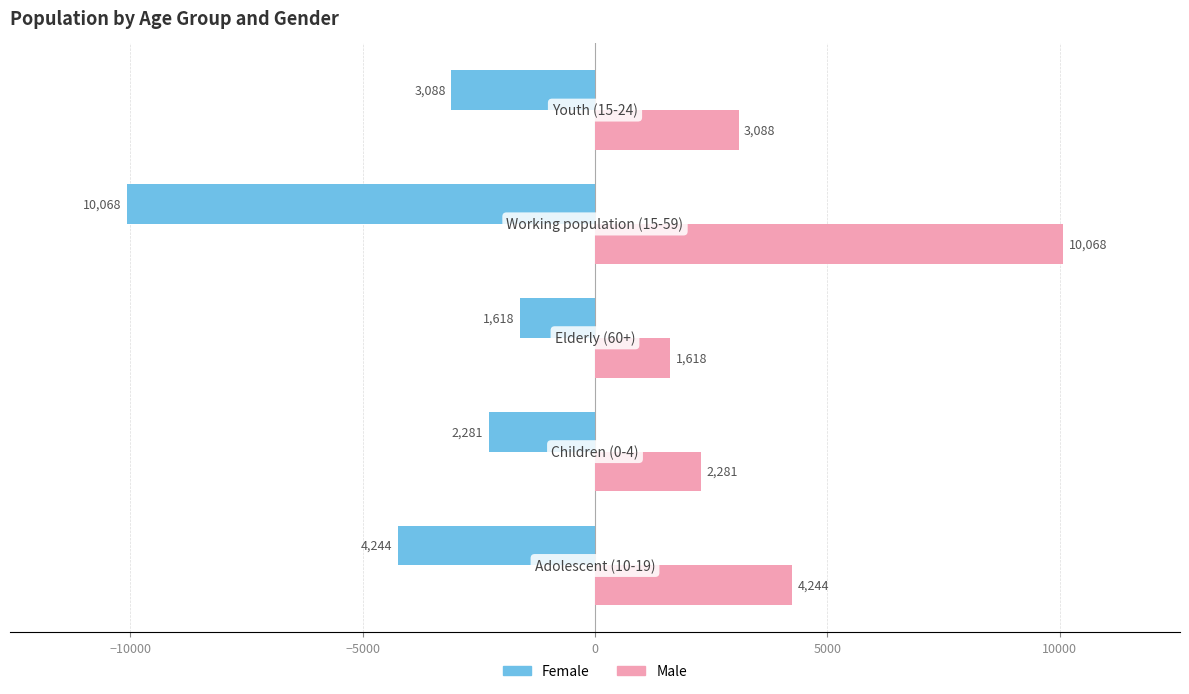

What is the sum of all Male values?

21299